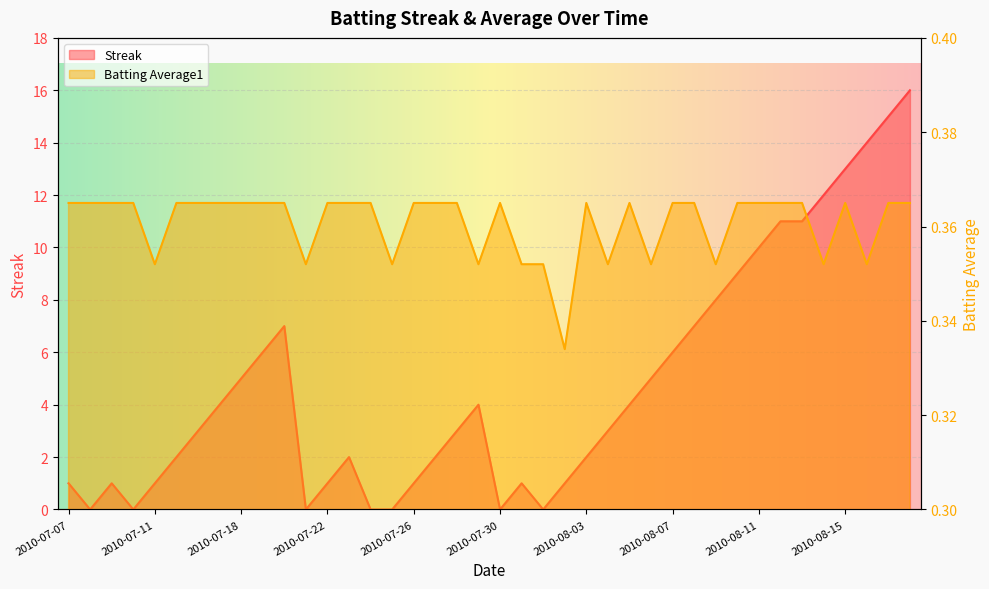

What is the greatest value displayed?

16.0